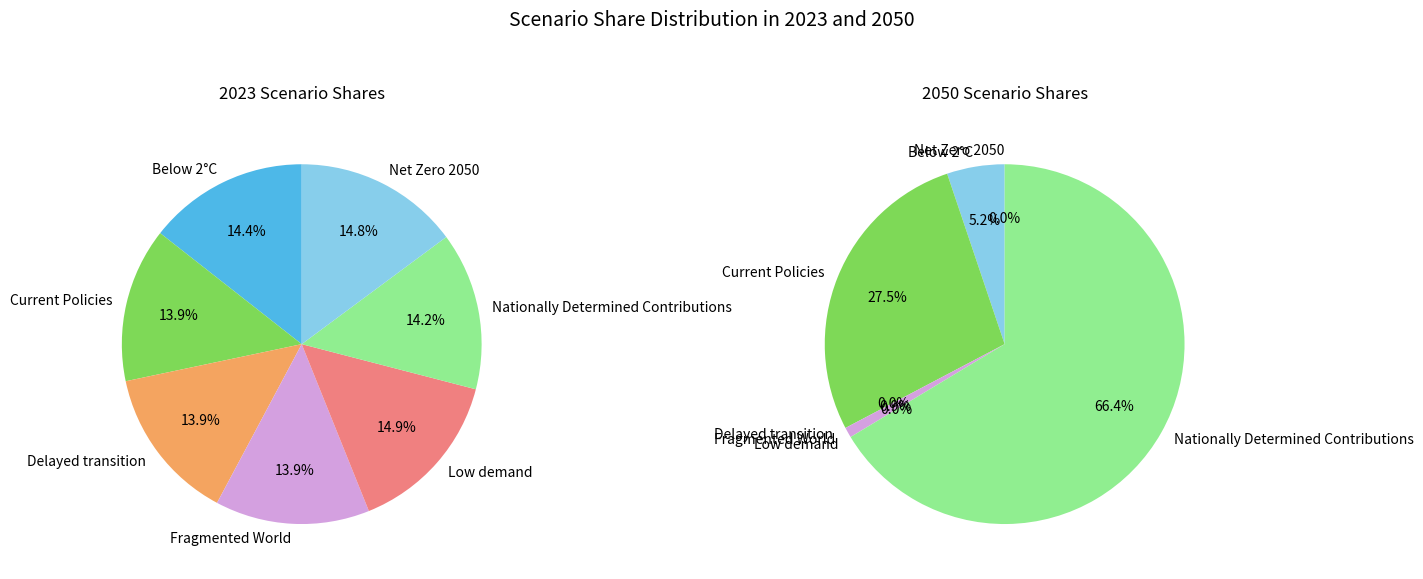

To the nearest percent, what portion does Nationally Determined Contributions represent?

14%